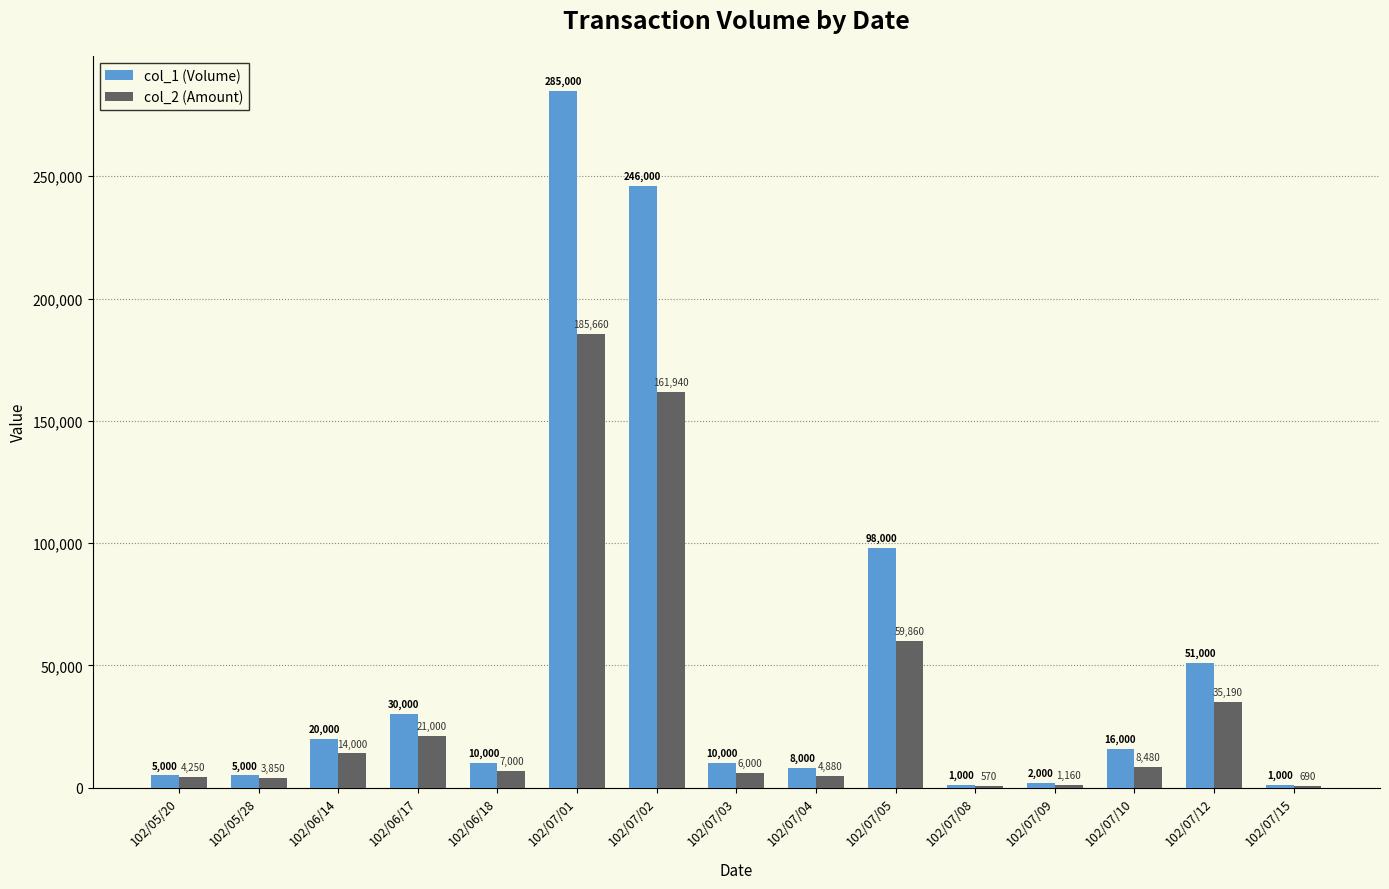

The col_2 (Amount) series shows 21000 at 102/06/17. True or false?

True